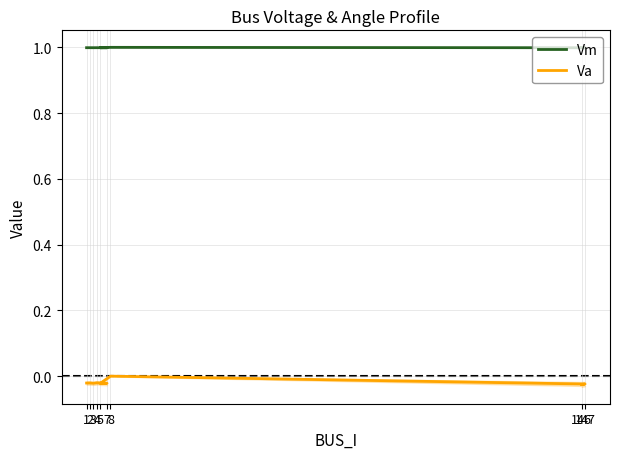

Which label corresponds to the smallest value in the chart?

146